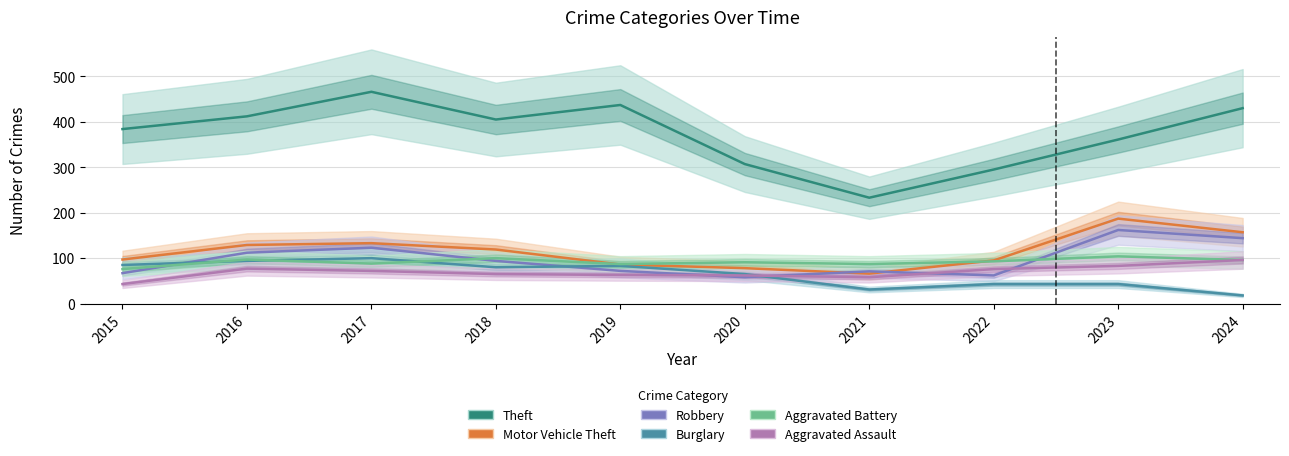

Between 2015 and 2019, which is larger?

2019